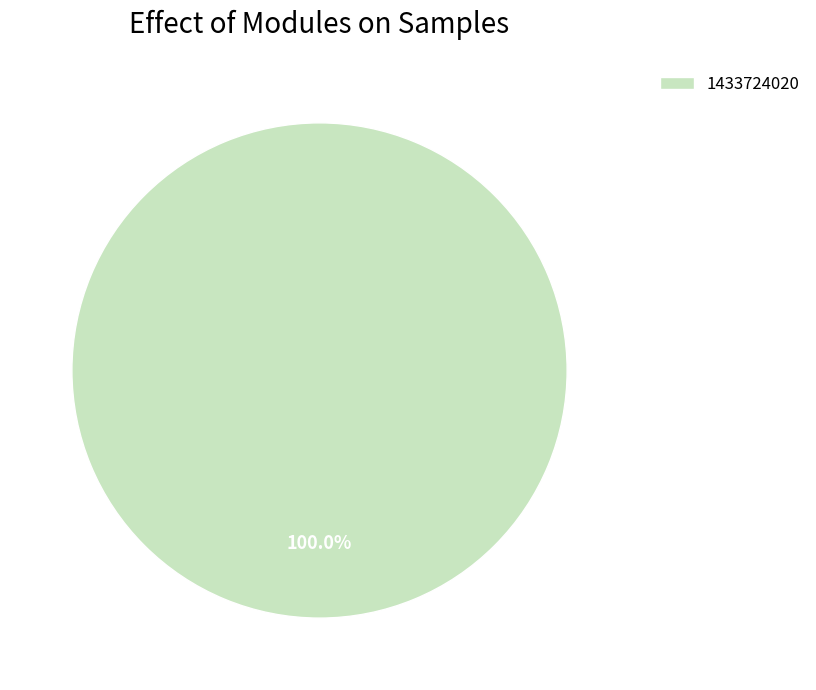

Rank the categories by value from highest to lowest.

1433724020